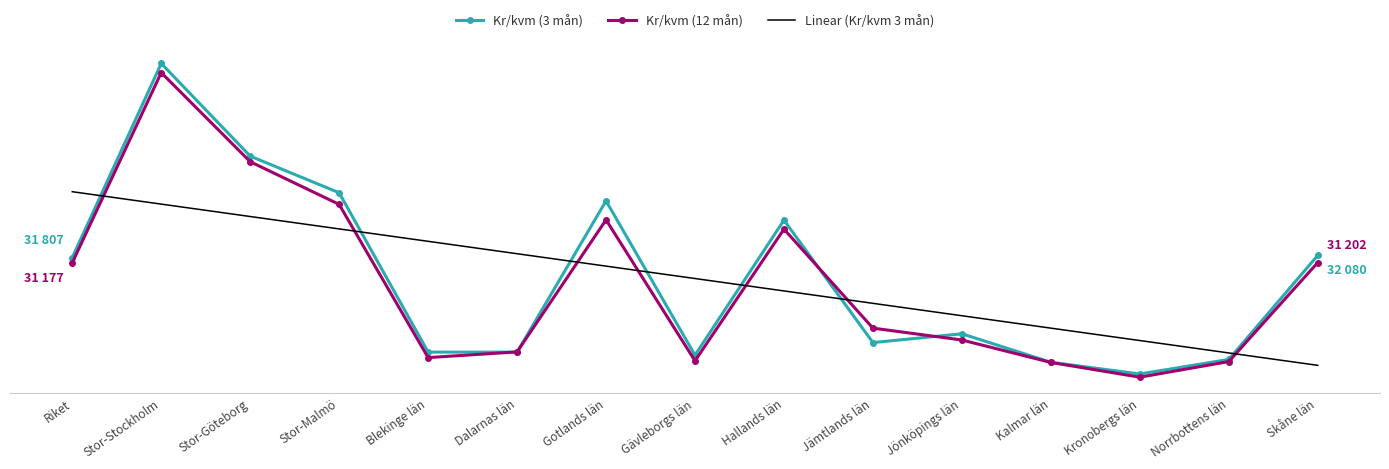

Which series has the widest spread of values?

Kr/kvm (3 mån)